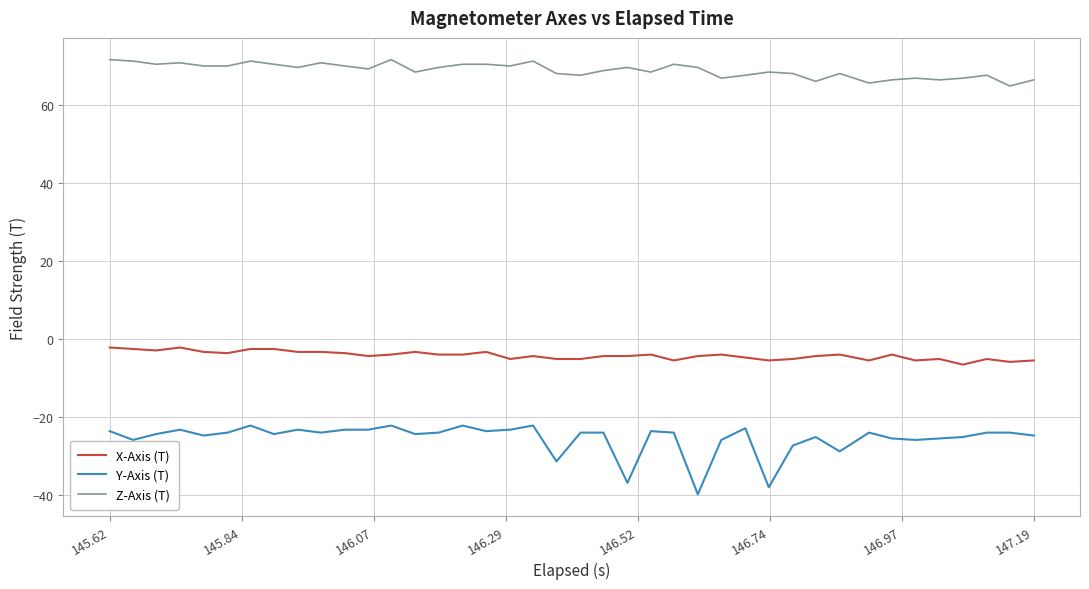

List the series in order of their peak value, highest first.

Z-Axis (T), X-Axis (T), Y-Axis (T)